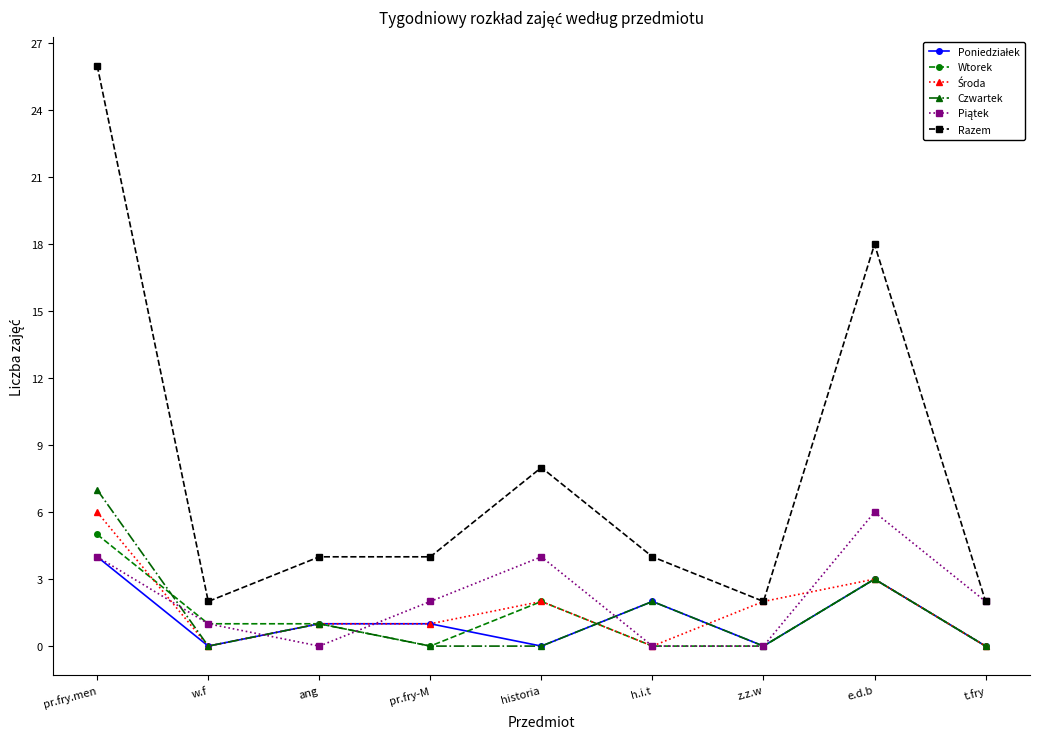

What is the value of the Czwartek point at the 8th from the left?

3